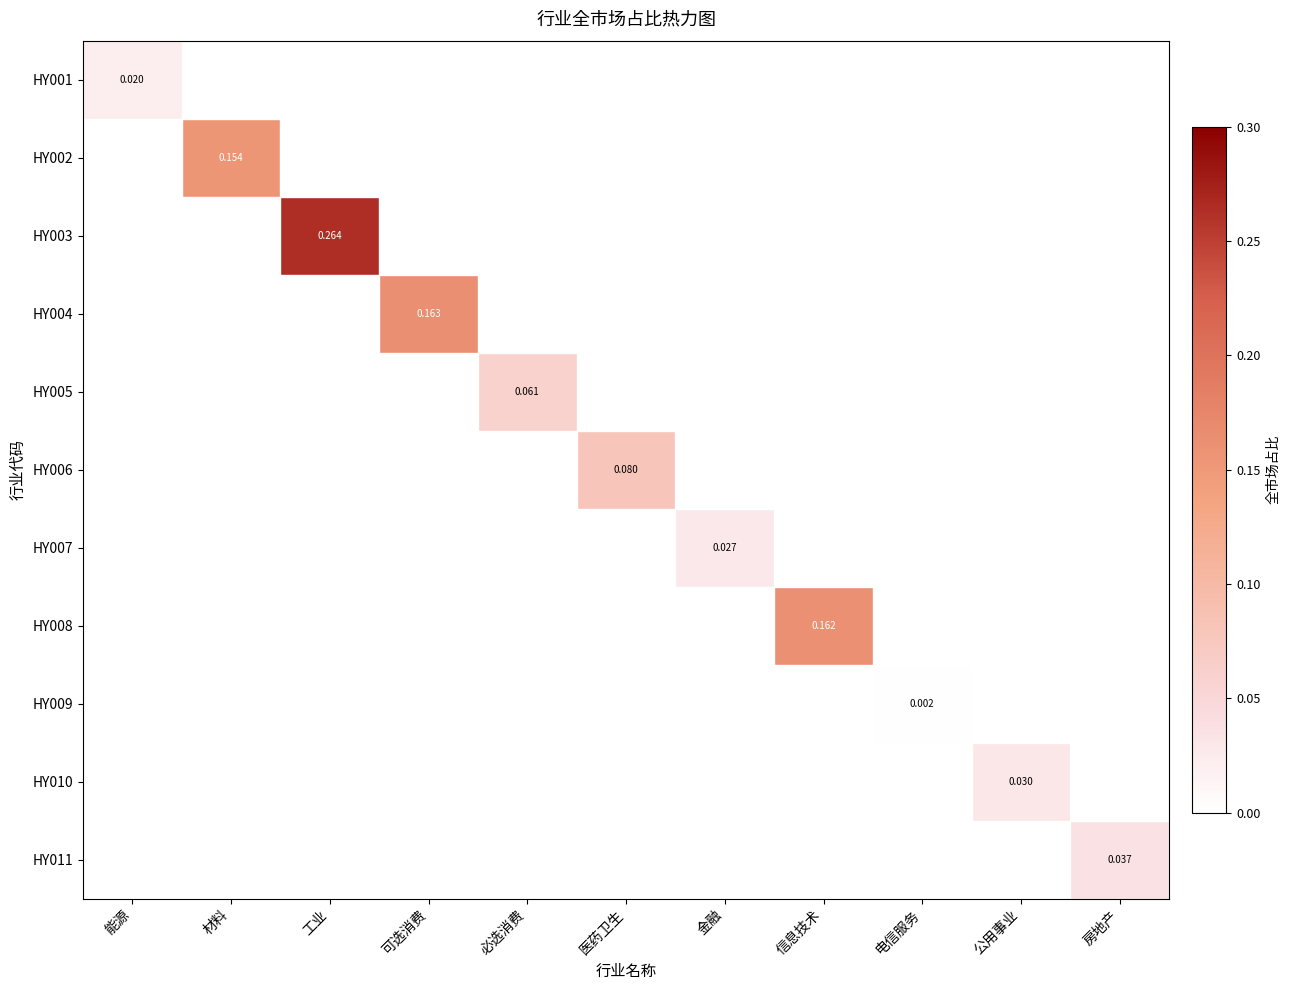

Count the number of data series in this chart.

11